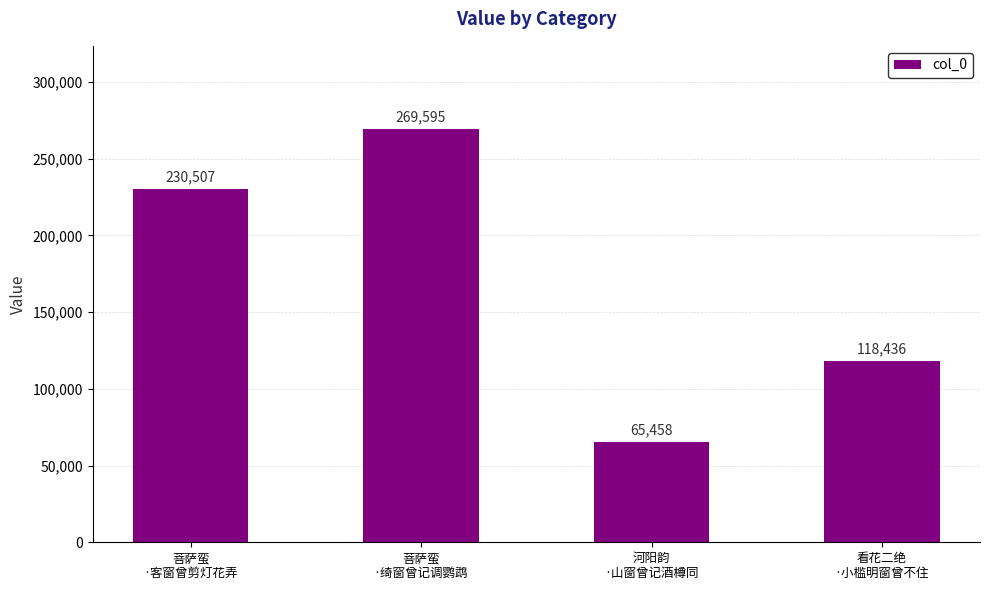

Reading right to left, transcribe all the data shown in this chart.

看花二绝
·小槛明窗曾不住=118436	河阳韵
·山窗曾记酒樽同=65458	菩萨蛮
·绮窗曾记调鹦鹉=269595	菩萨蛮
·客窗曾剪灯花弄=230507